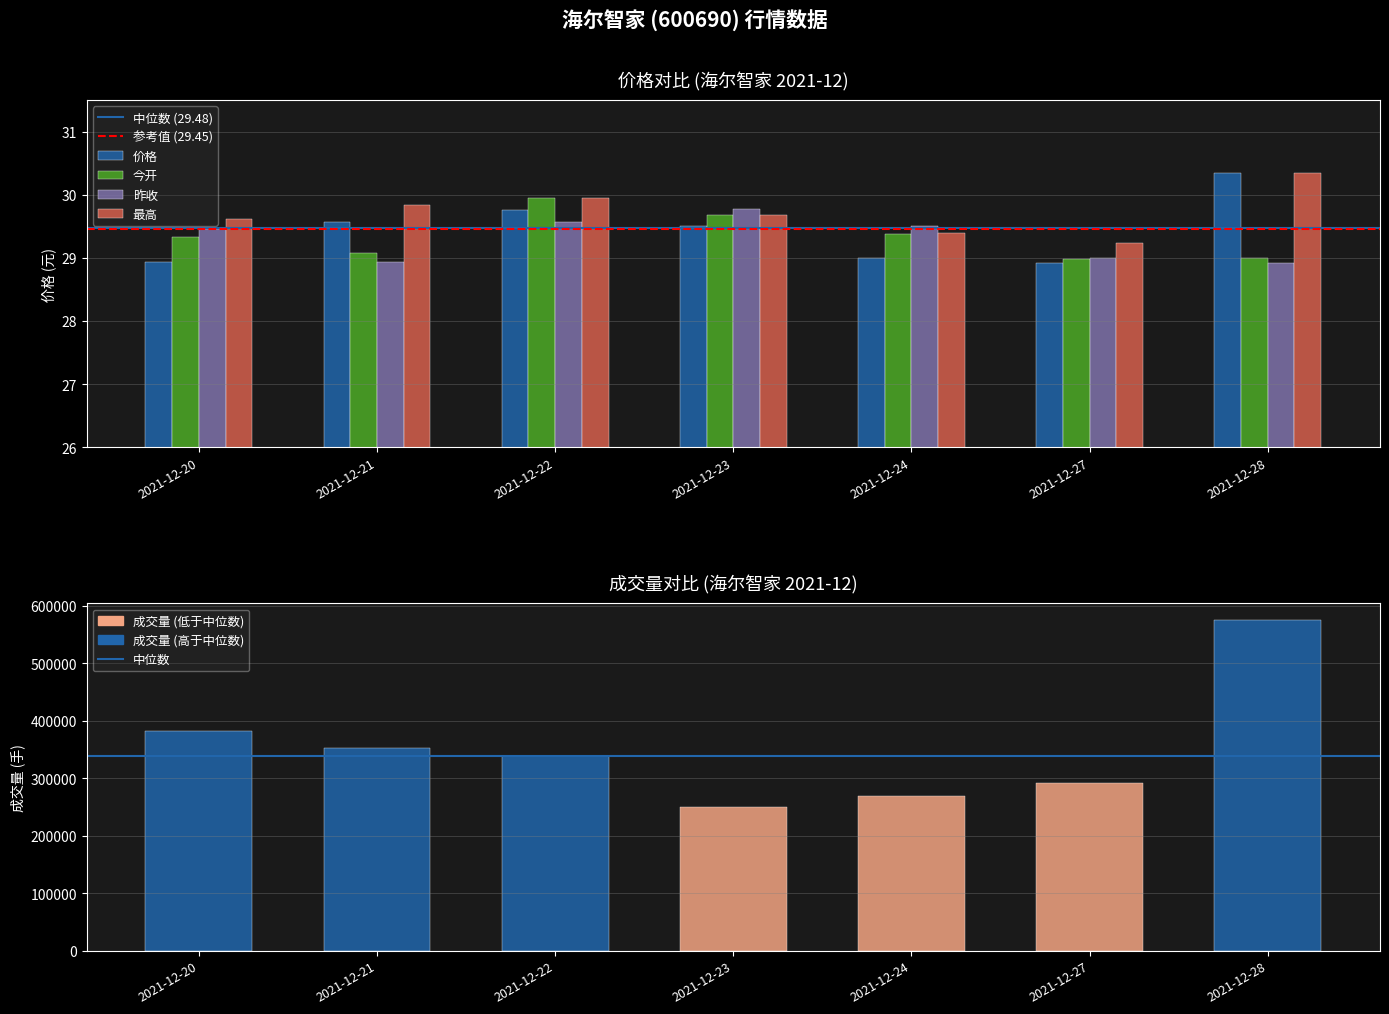

At which label does 昨收 first exceed 29?

2021-12-20